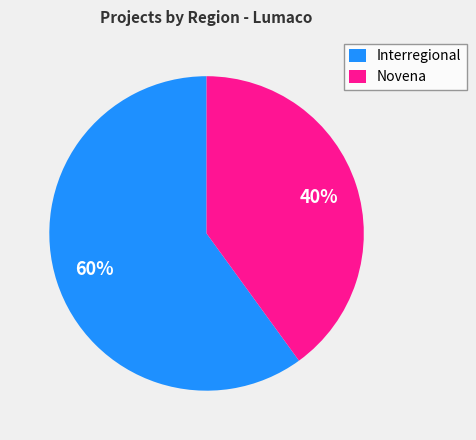

Is there a majority slice in this chart?

Yes